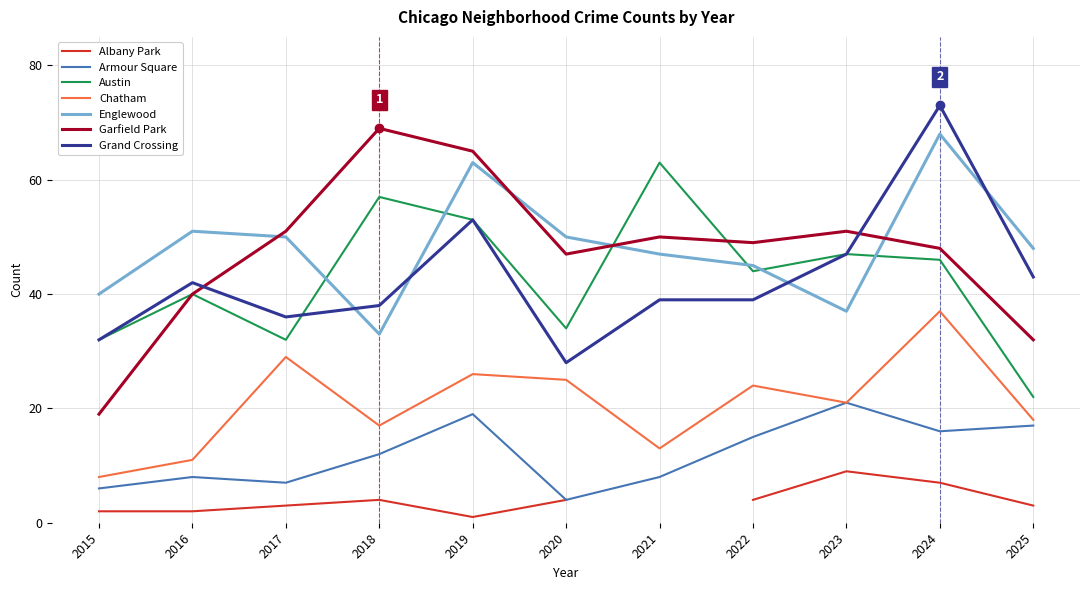

What is the lowest value of the Armour Square series?

4